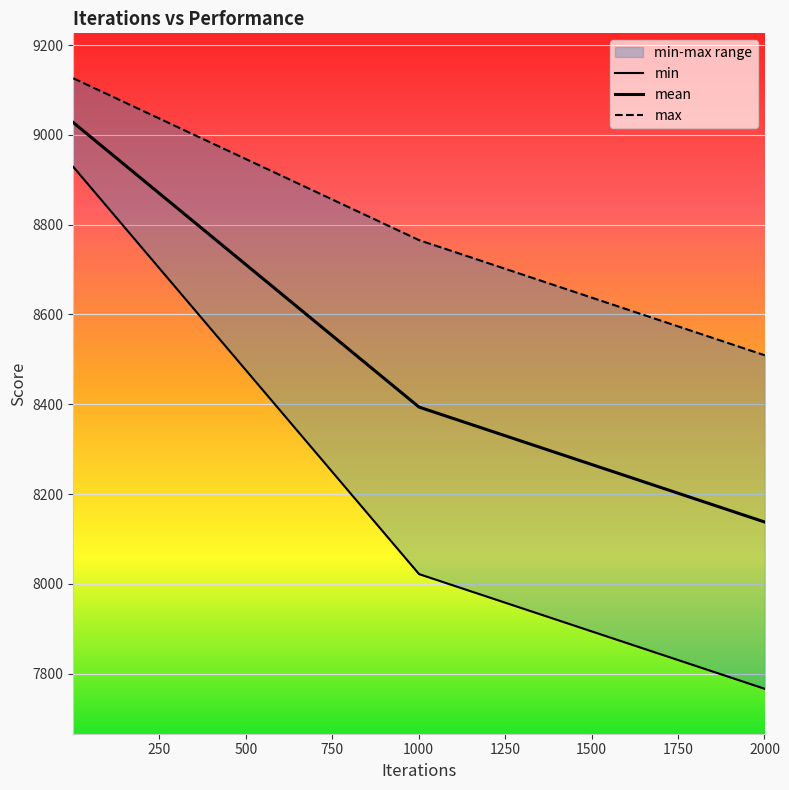

What is the difference between the highest and lowest values at 1?

197.4